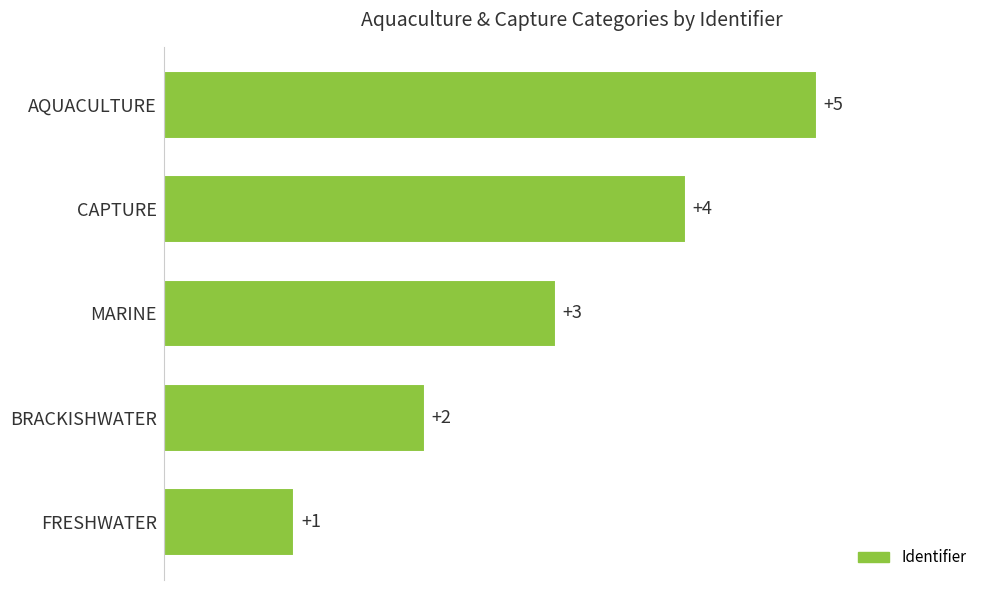

Between MARINE and BRACKISHWATER, which is larger?

MARINE